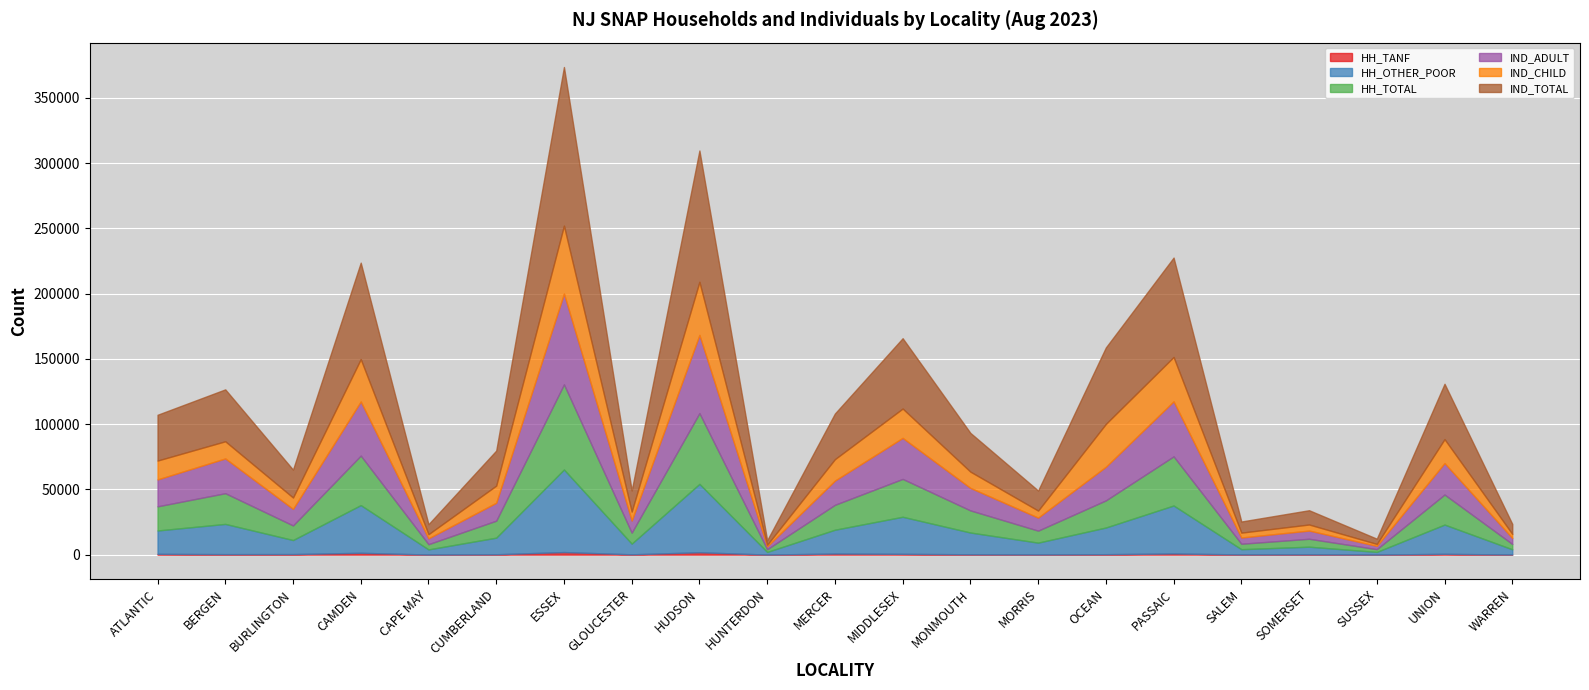

What is the spread (max minus min) of values at MERCER?

34150